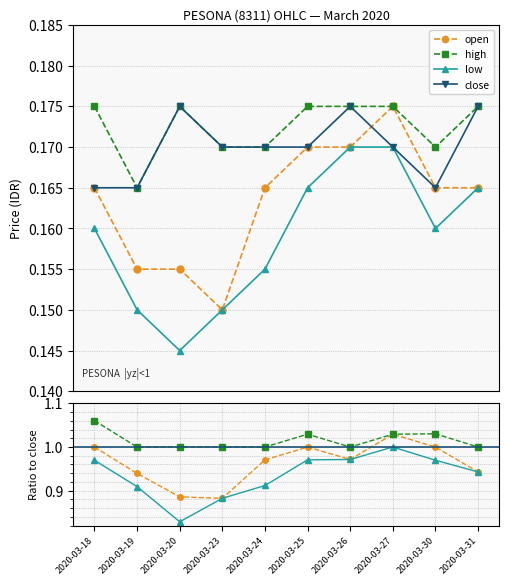

What is the value of the high point at the 5th from the left?

0.2